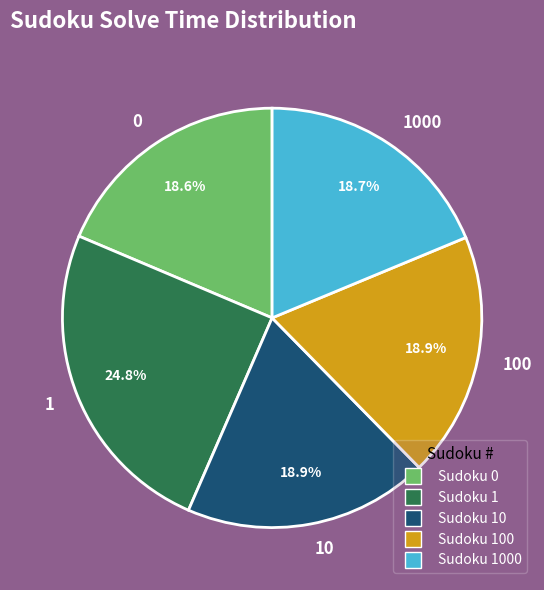

Count the number of slices in the pie.

5